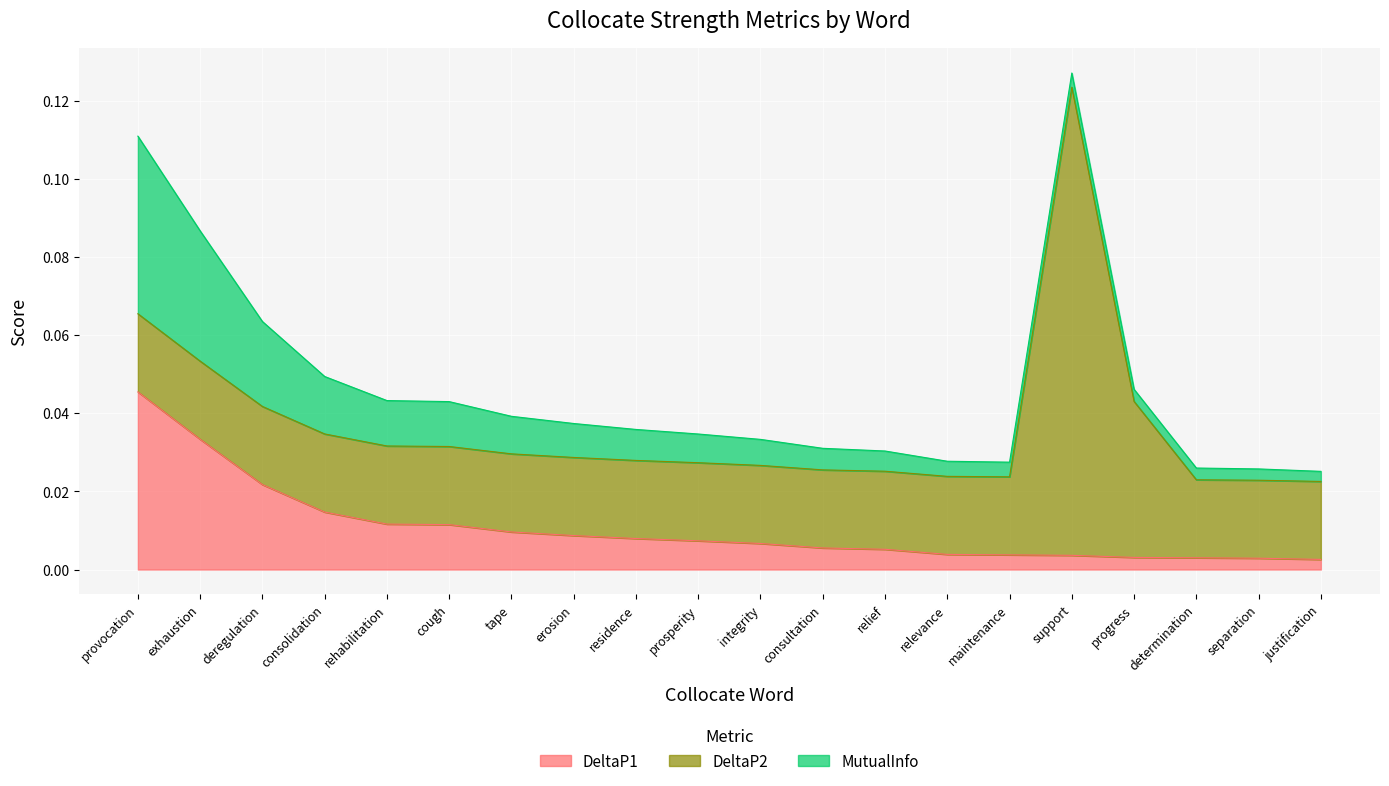

True or false: MutualInfo has a value of 0.0 at provocation.

True